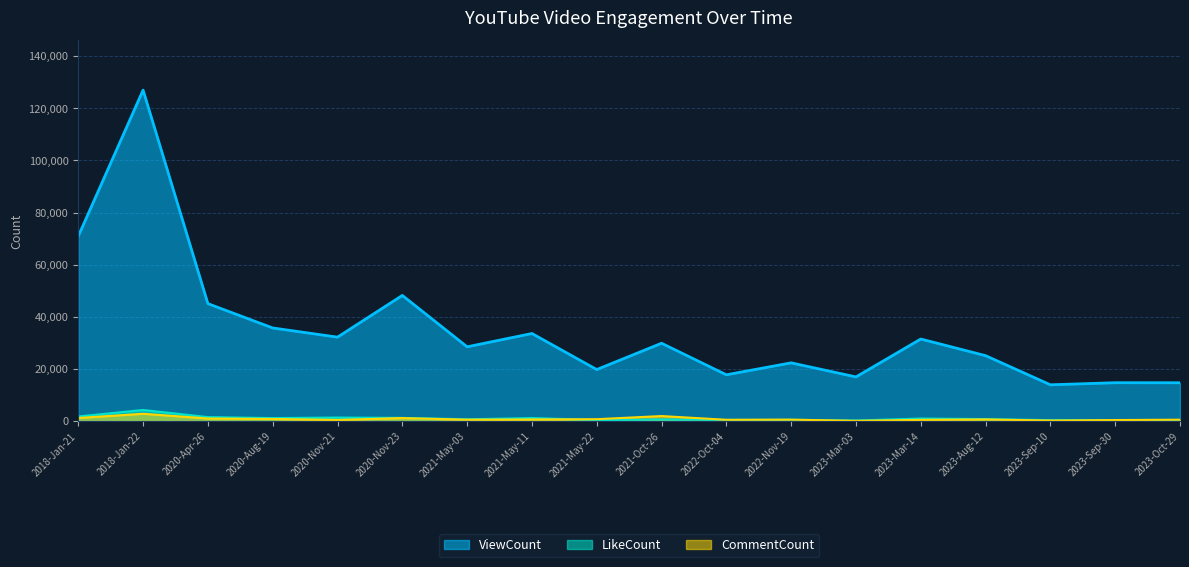

True or false: ViewCount has a value of 28515 at 2021-May-03.

True